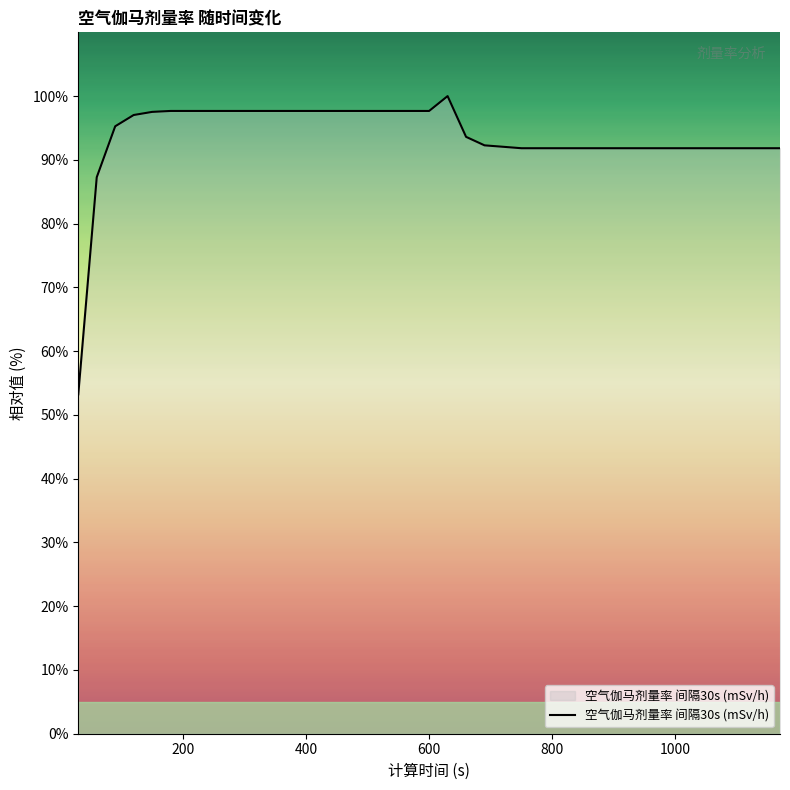

What is the smallest value displayed?

53.2